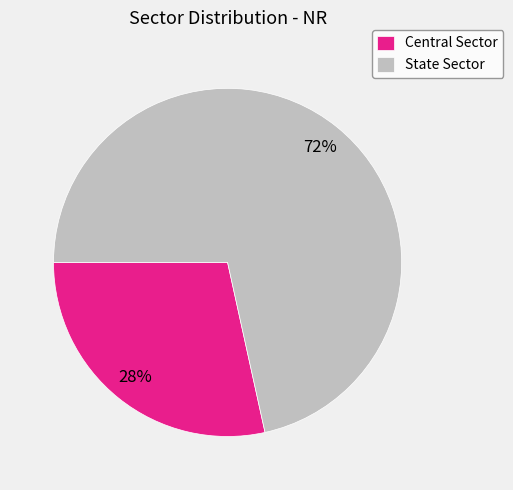

To the nearest percent, what is the combined percentage of State Sector and Central Sector?

100%